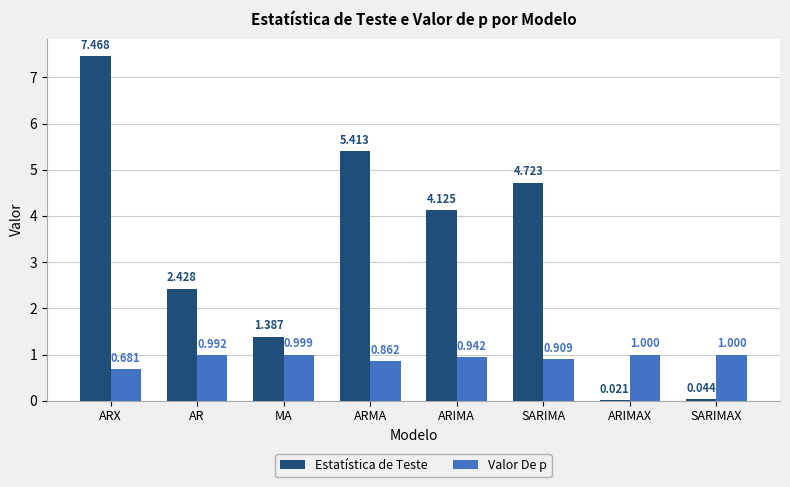

Where is Valor De p nearest to the value 0?

ARX